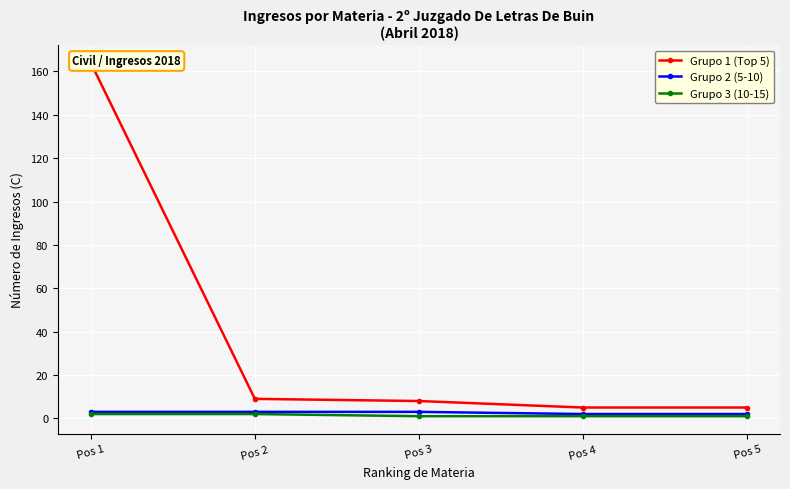

The value of Grupo 1 (Top 5) at Pos 1 is 253. True or false?

False